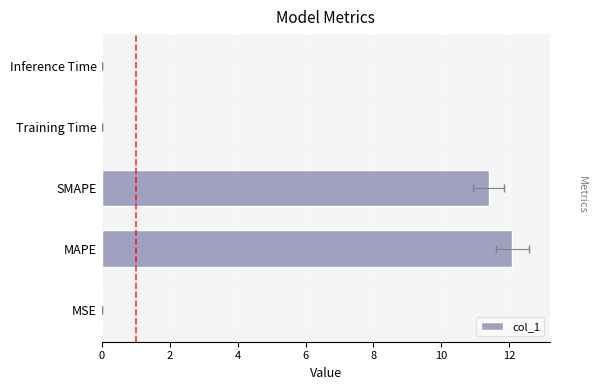

Reading left to right, extract all data points from this chart.

0.0	12.1	11.4	0.0	0.0